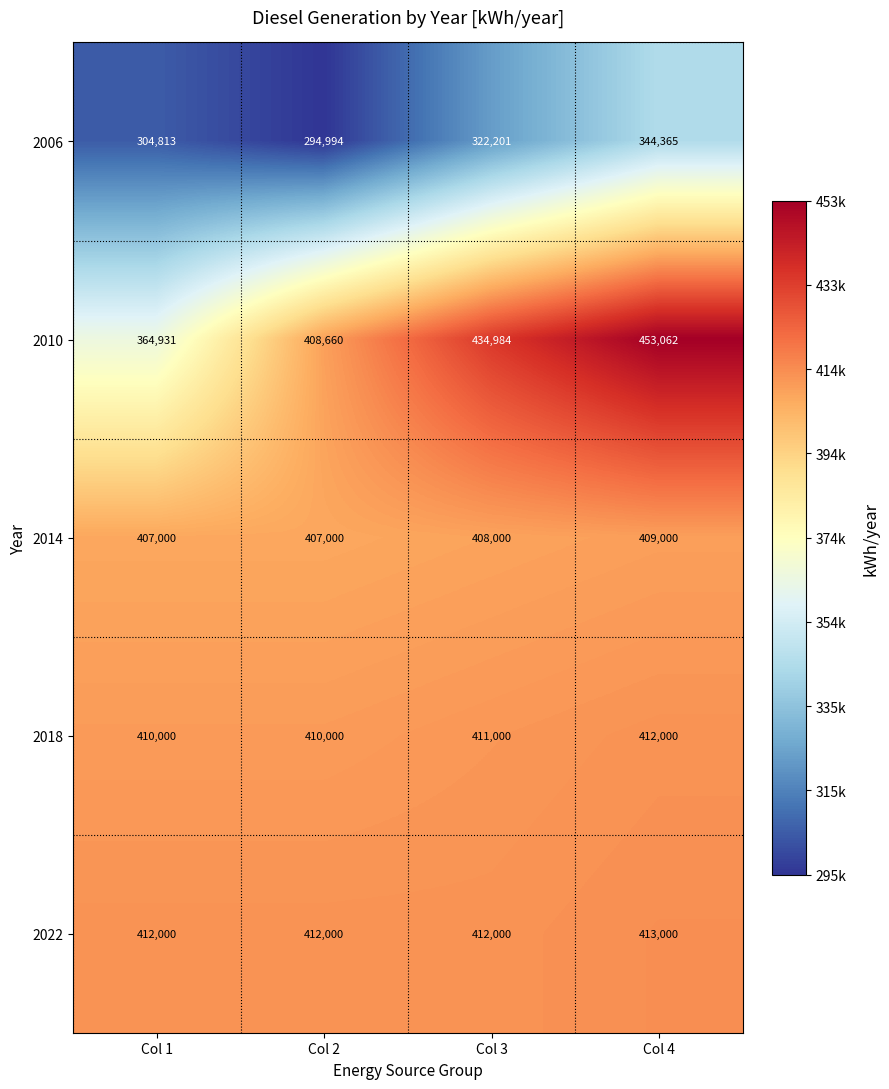

Which category has the highest value across all series?

Col 4